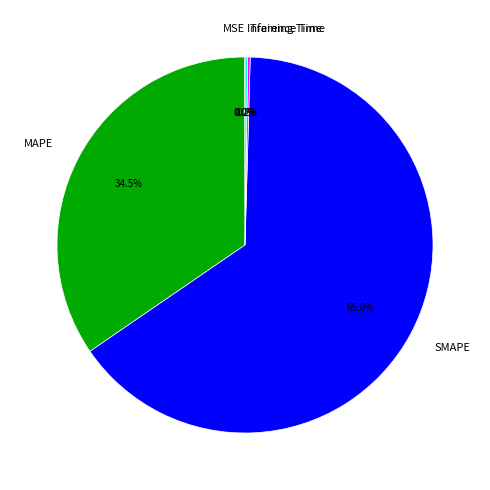

Does SMAPE represent more than half of the total?

Yes